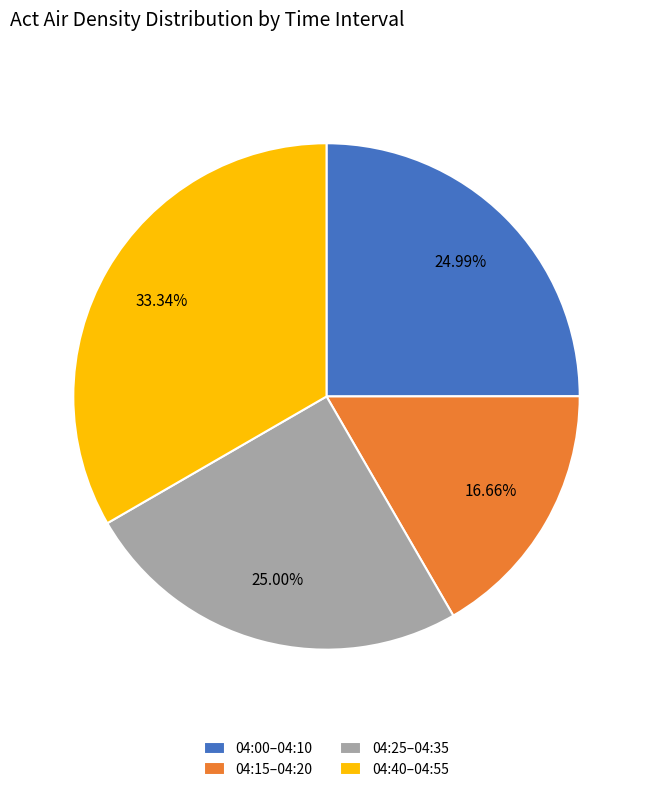

What is the ratio of the value at 04:40–04:55 to the value at 04:15–04:20?

2.0